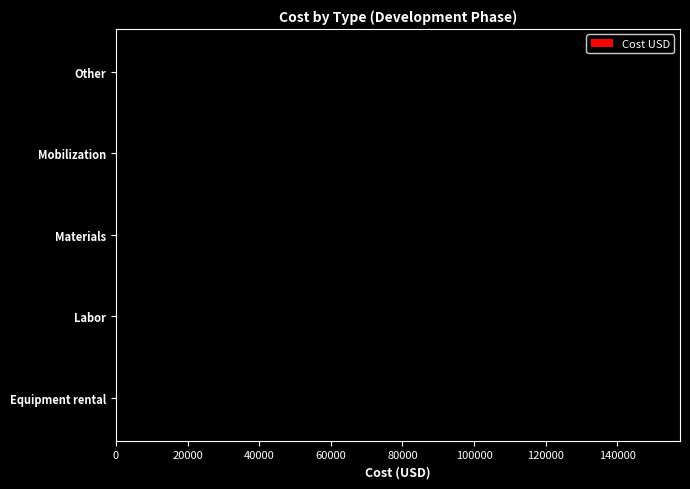

How many data points does each series have?

5